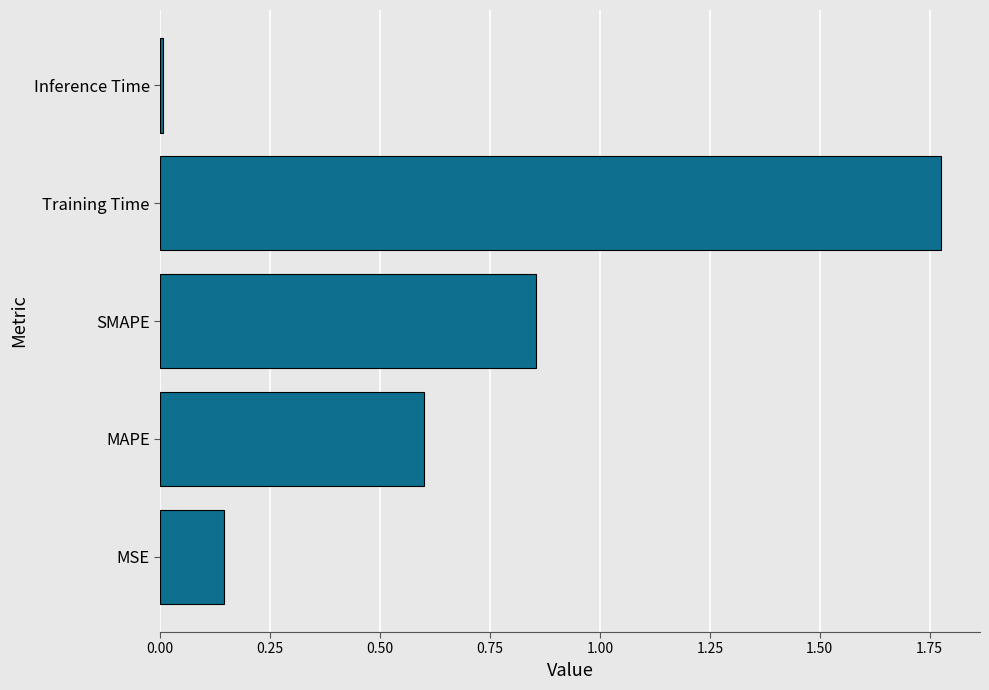

How many bars are there in total?

5